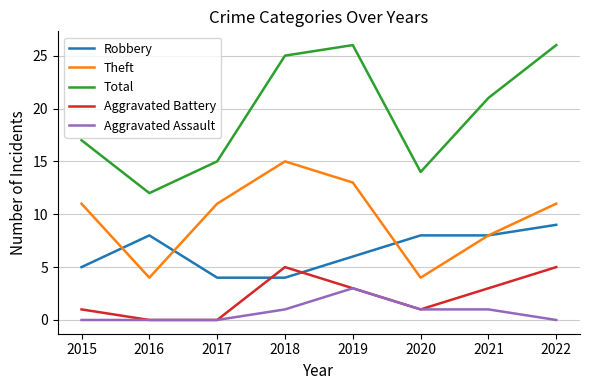

Reading left to right, extract all data points from this chart.

Robbery: 2015=5	2016=8	2017=4	2018=4	2019=6	2020=8	2021=8	2022=9
Theft: 2015=11	2016=4	2017=11	2018=15	2019=13	2020=4	2021=8	2022=11
Total: 2015=17	2016=12	2017=15	2018=25	2019=26	2020=14	2021=21	2022=26
Aggravated Battery: 2015=1	2016=0	2017=0	2018=5	2019=3	2020=1	2021=3	2022=5
Aggravated Assault: 2015=0	2016=0	2017=0	2018=1	2019=3	2020=1	2021=1	2022=0